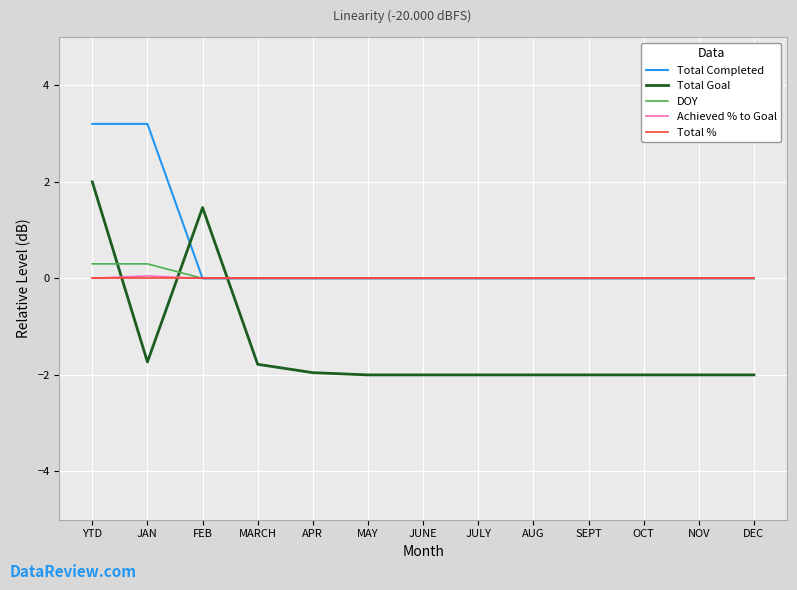

What is the smallest value displayed?

-2.0